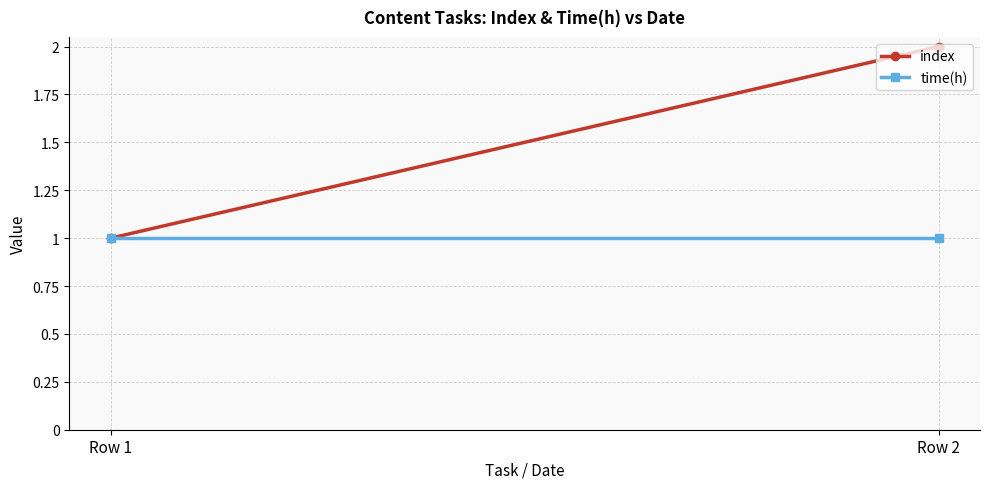

How many lines are shown in the chart?

2